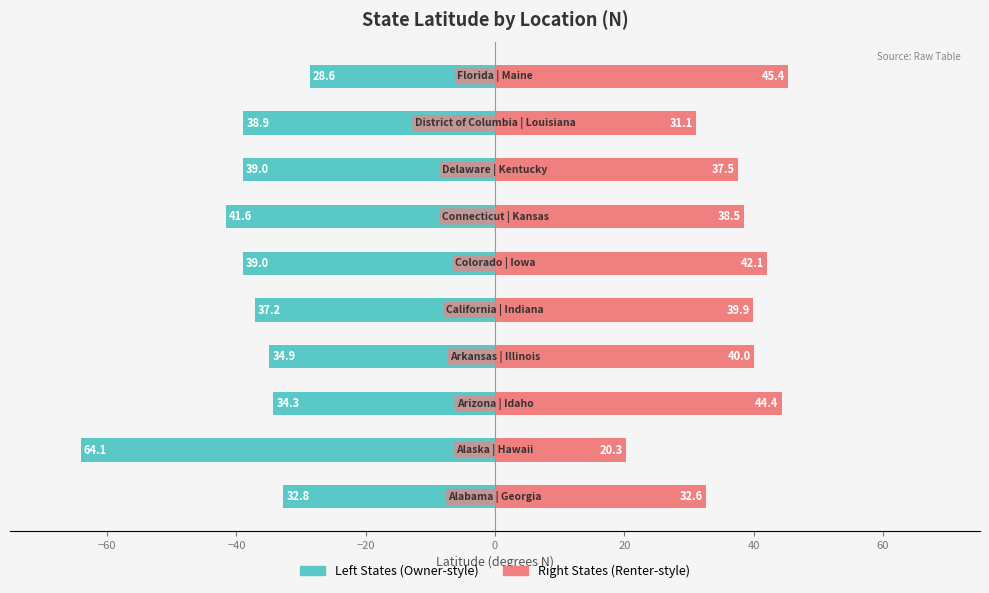

What is the value of the Location (N) - Right States bar at the 10th from the left?

45.4